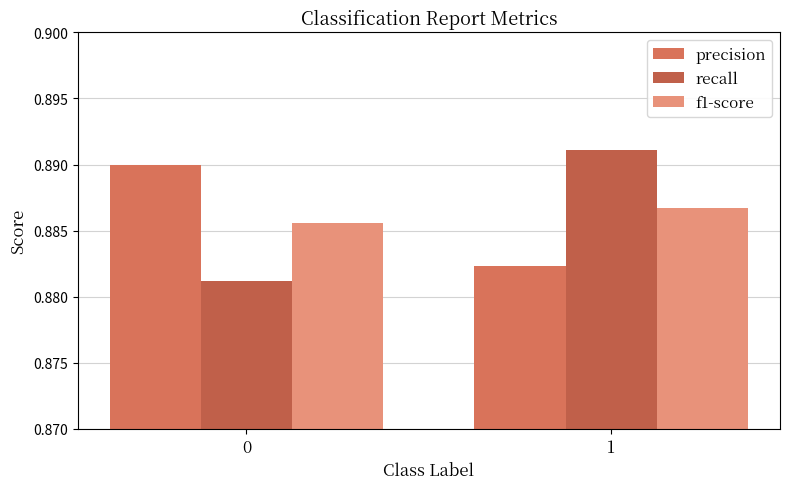

What is the value of the recall bar at the 1st from the left?

0.9